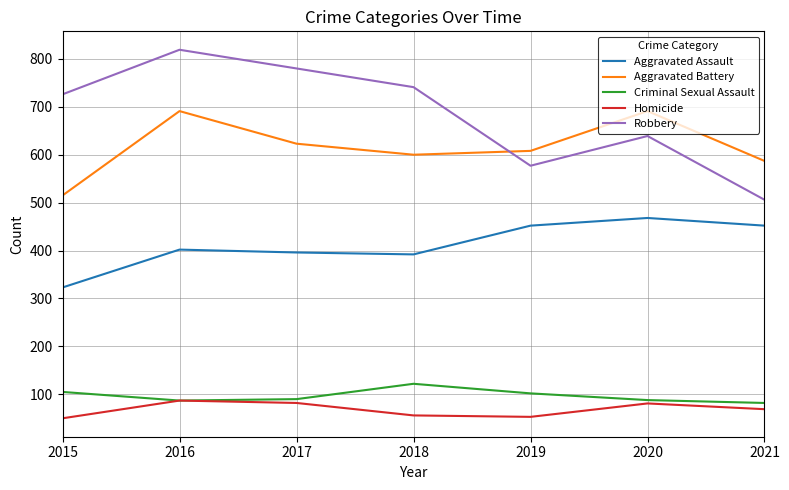

What are all the series names shown in the legend?

Aggravated Assault, Aggravated Battery, Criminal Sexual Assault, Homicide, Robbery